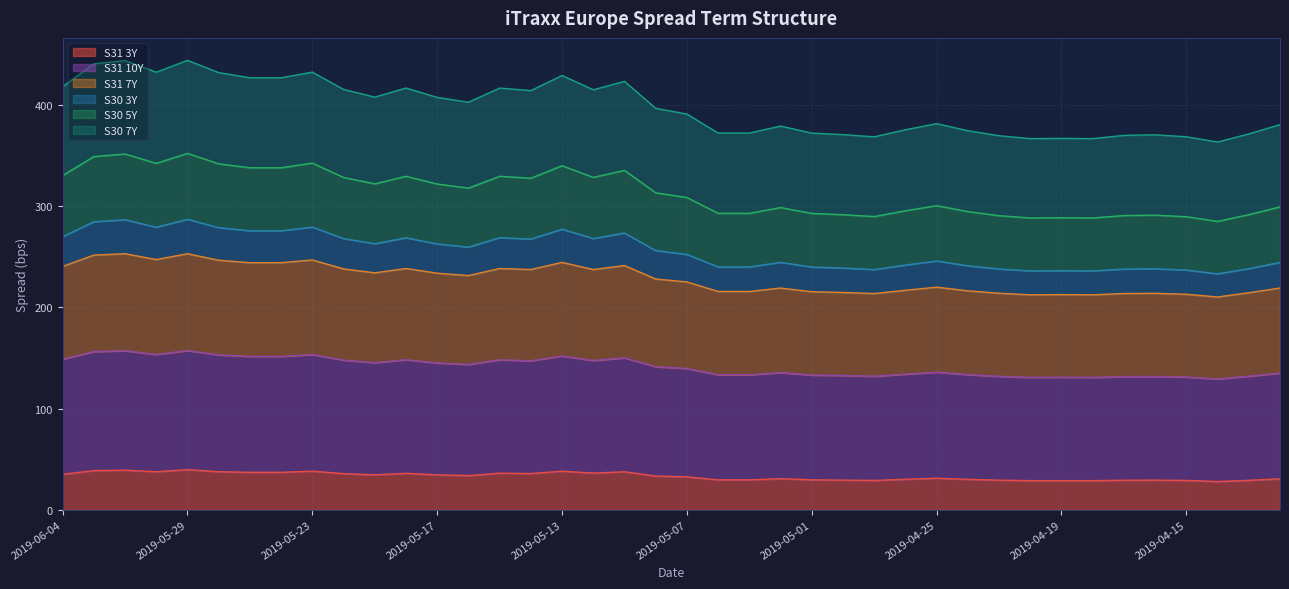

The S30 5Y series shows 401.7 at 2019-04-12. True or false?

False